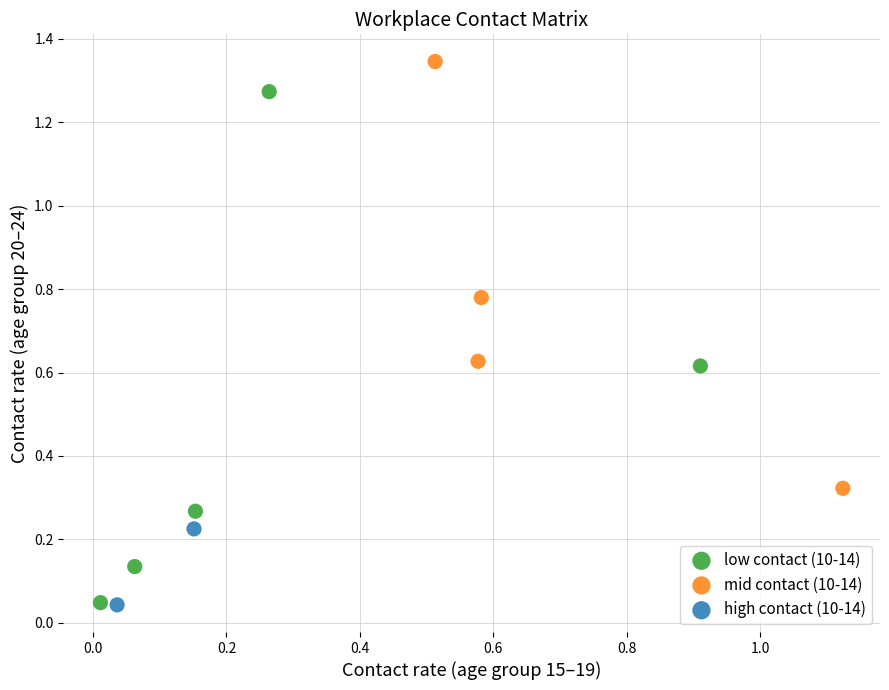

Which series has the widest spread of Y values?

low contact (10-14)